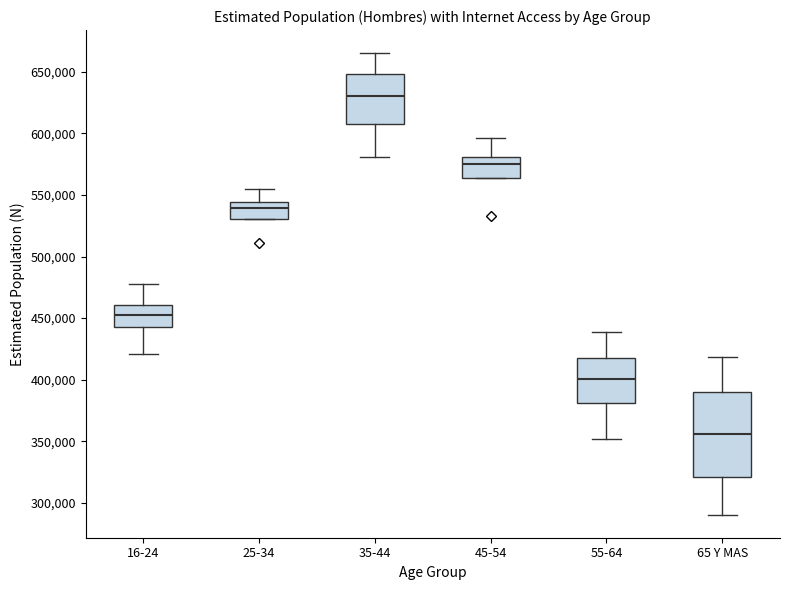

Where does the upper whisker of the box for 65 Y MAS end on the y-axis? The values are not printed on the chart, so give them approximately, as read against the axis.

420000